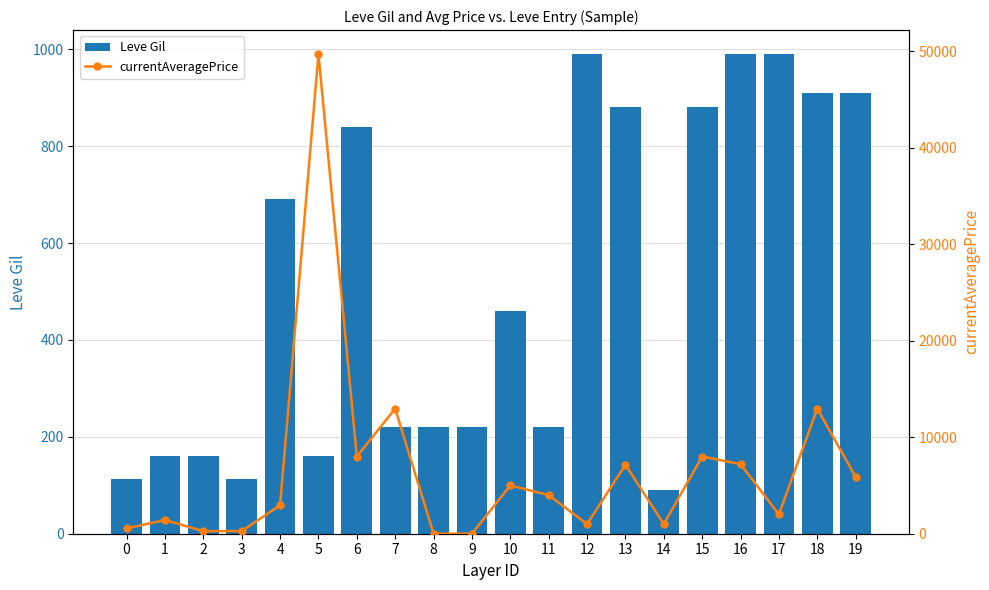

What is the total value across all series at 3?

386.3